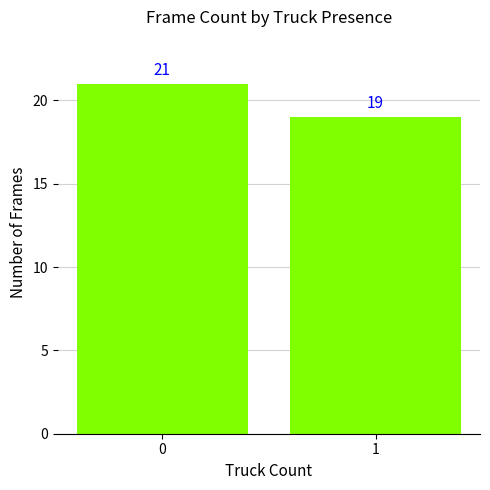

Reading left to right, transcribe all the data shown in this chart.

0=21	1=19